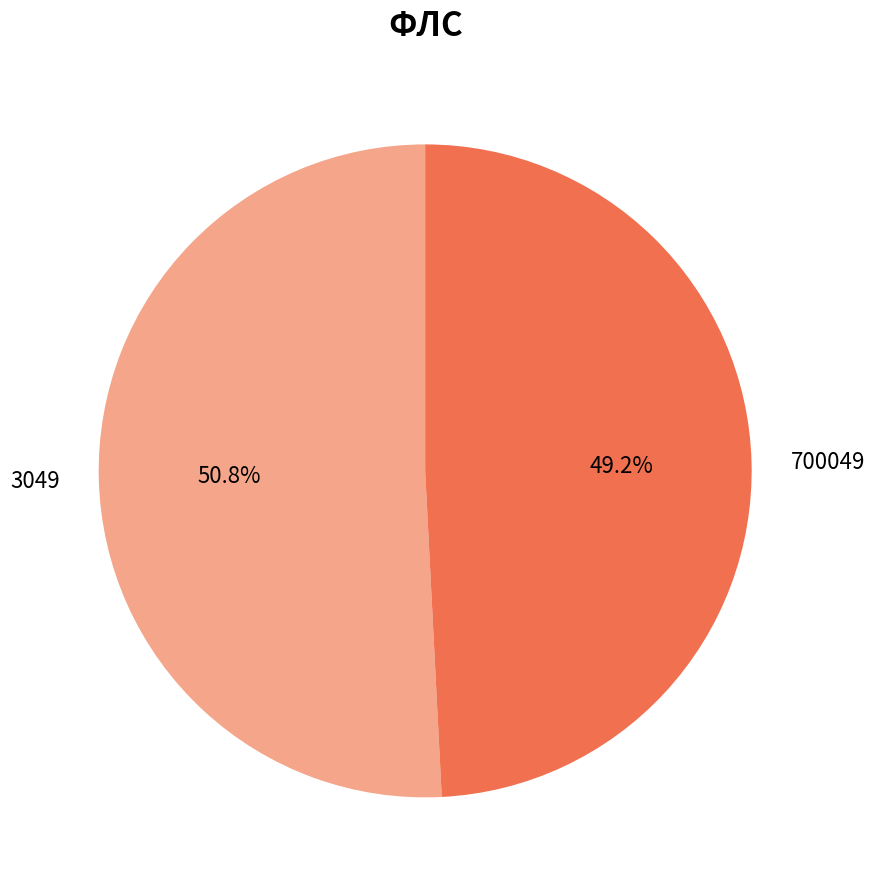

Which slice is the largest?

3049